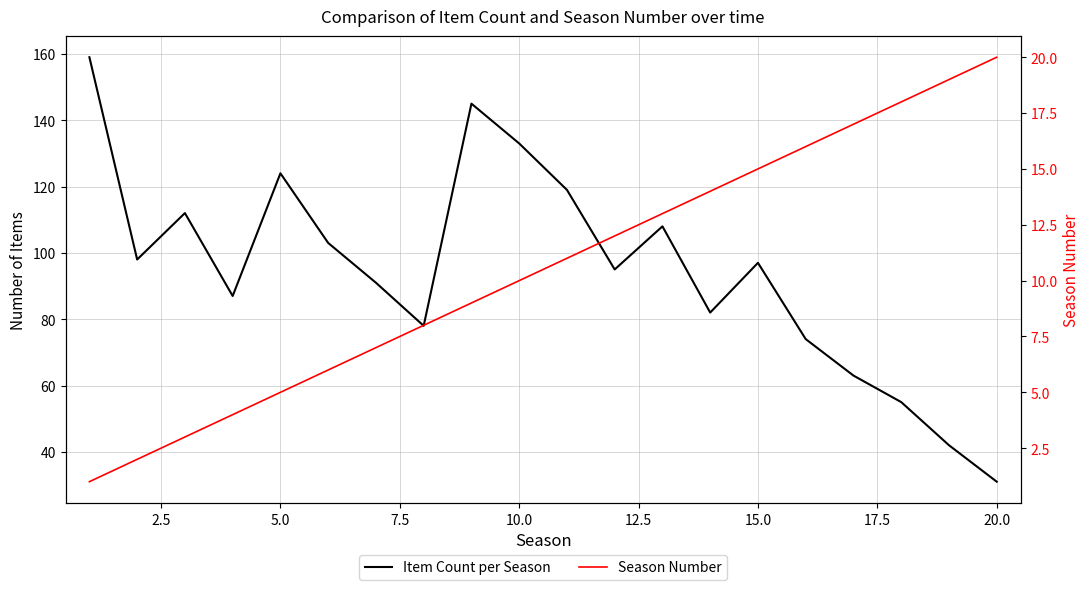

Is the value of Item Count per Season at 17 greater than the value of Season Number at 18?

Yes